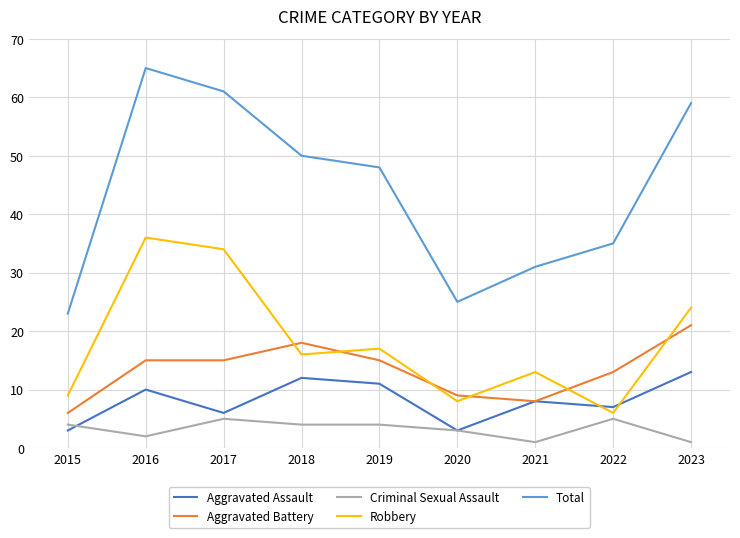

Which category has the highest value across all series?

2016